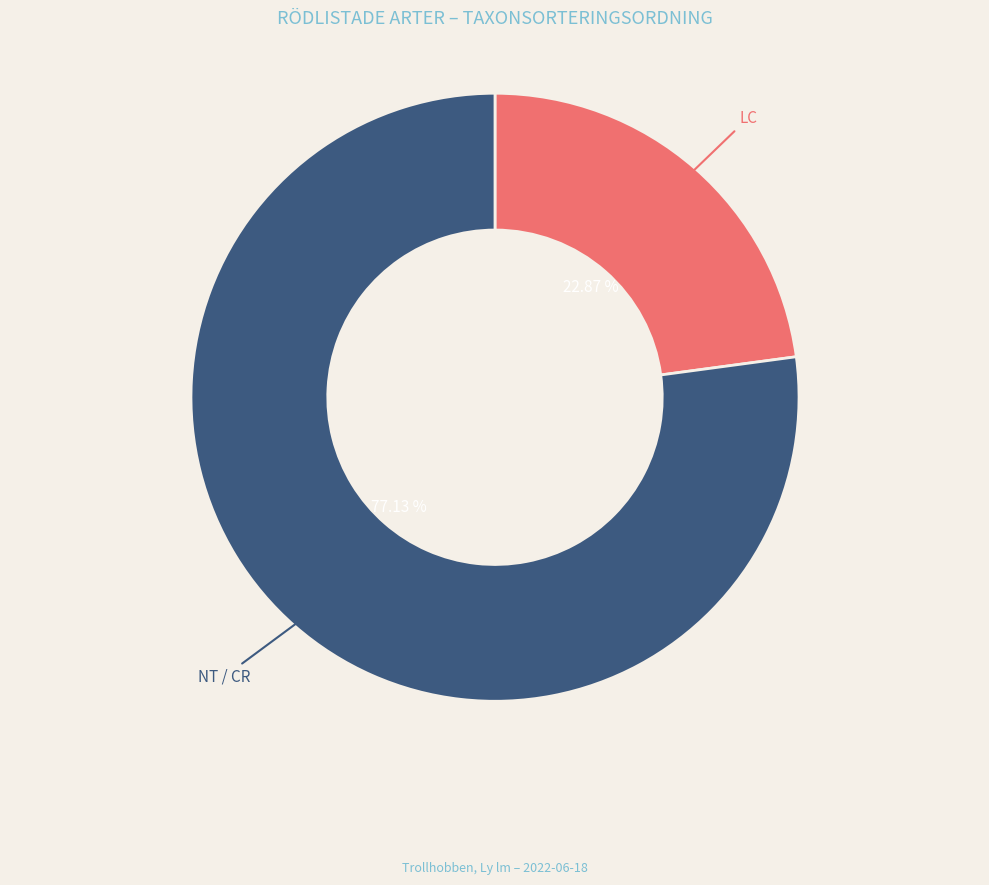

Which slice represents more than half of the pie?

NT / CR